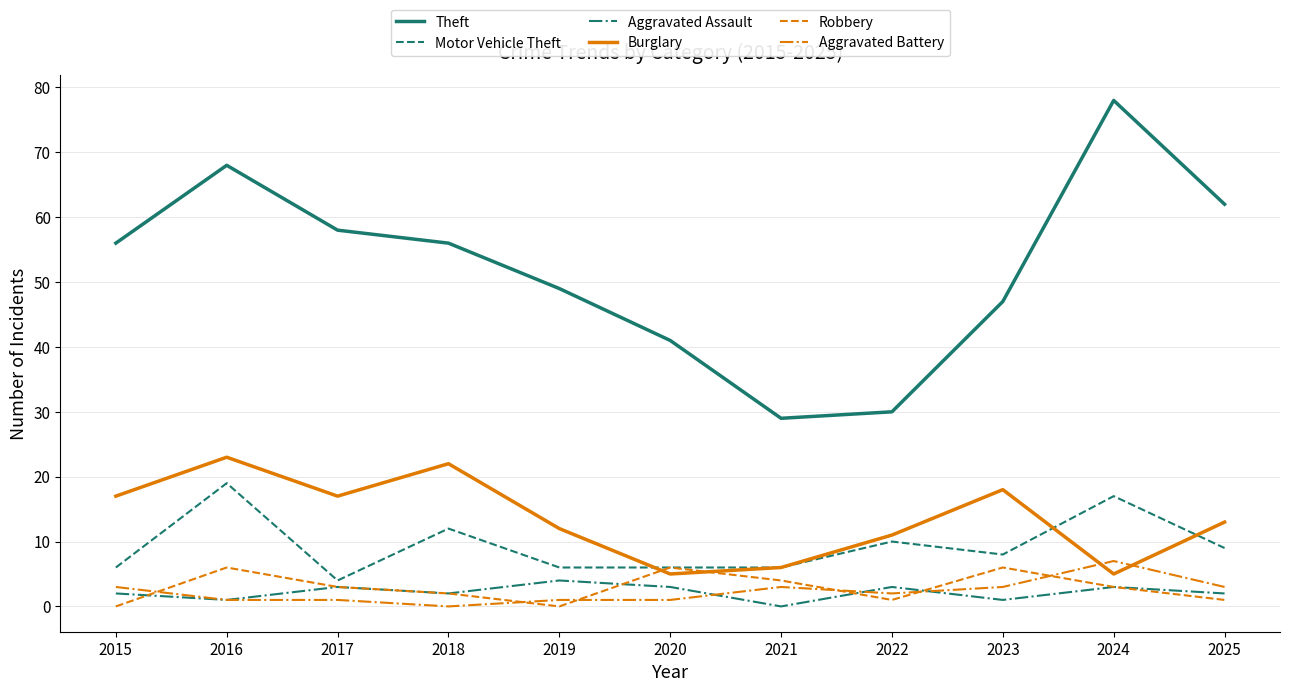

True or false: Theft and Aggravated Battery cross at least once.

False